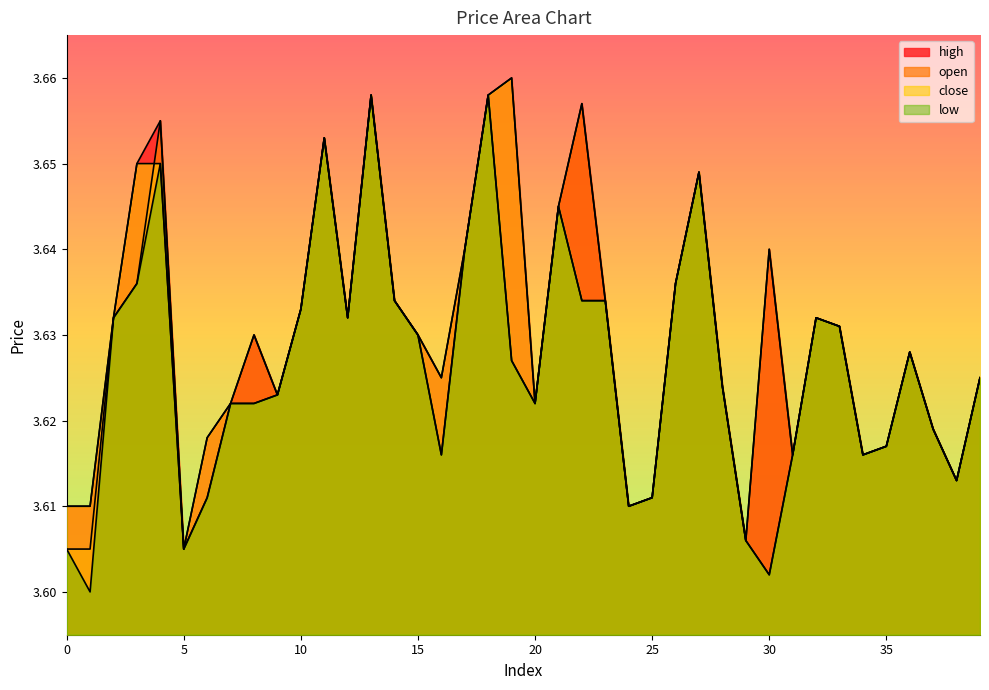

At how many categories does at least one series exceed 3?

40